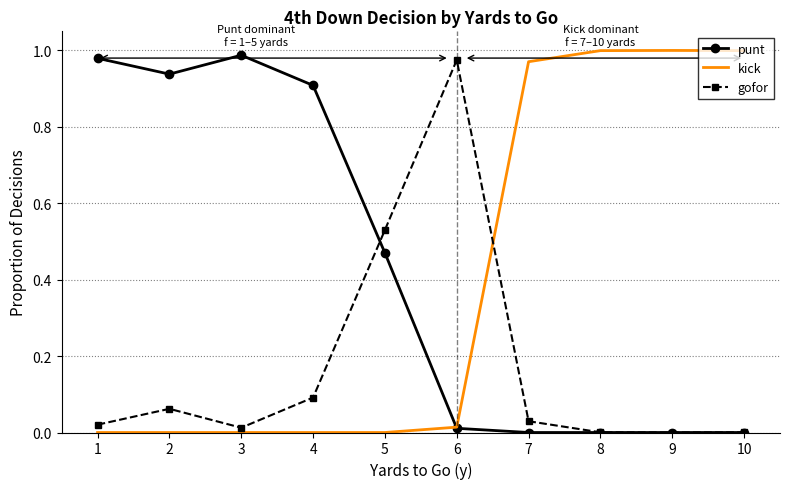

At 4, list the series in order from smallest to largest.

kick, gofor, punt